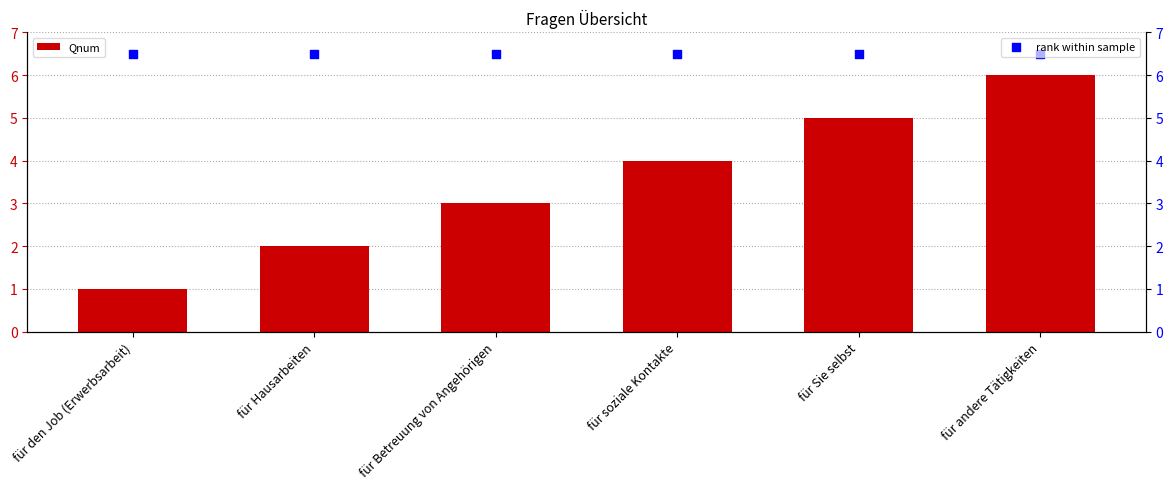

What are all the series names shown in the legend?

Qnum, rank within sample